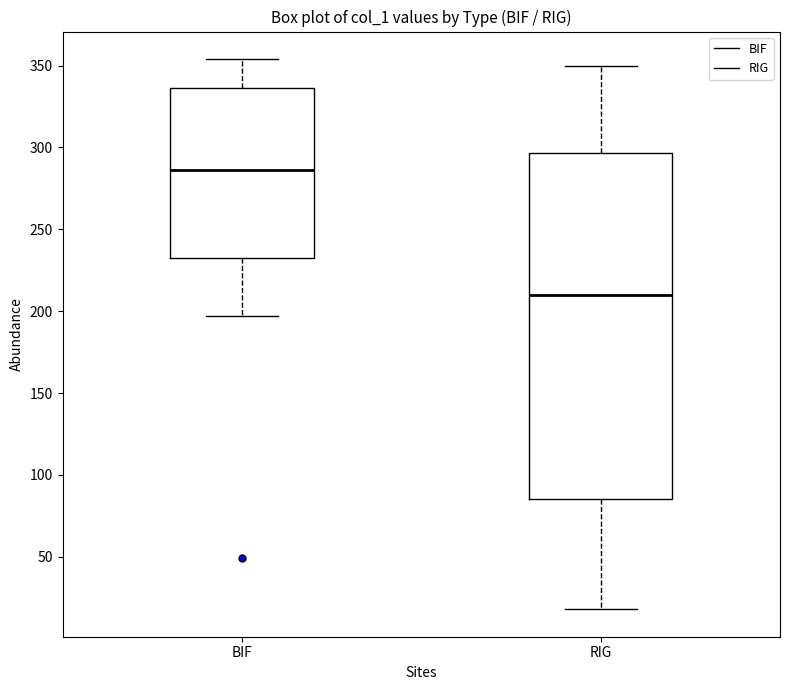

Reading left to right, read every box against the y-axis: the position of its median line, the range the box covers, and the ends of its whiskers. The values are not printed on the chart, so give them approximately, as read against the axis.

BIF: median 285, box 235 to 335, whiskers 195 to 355
RIG: median 210, box 85 to 295, whiskers 20 to 350